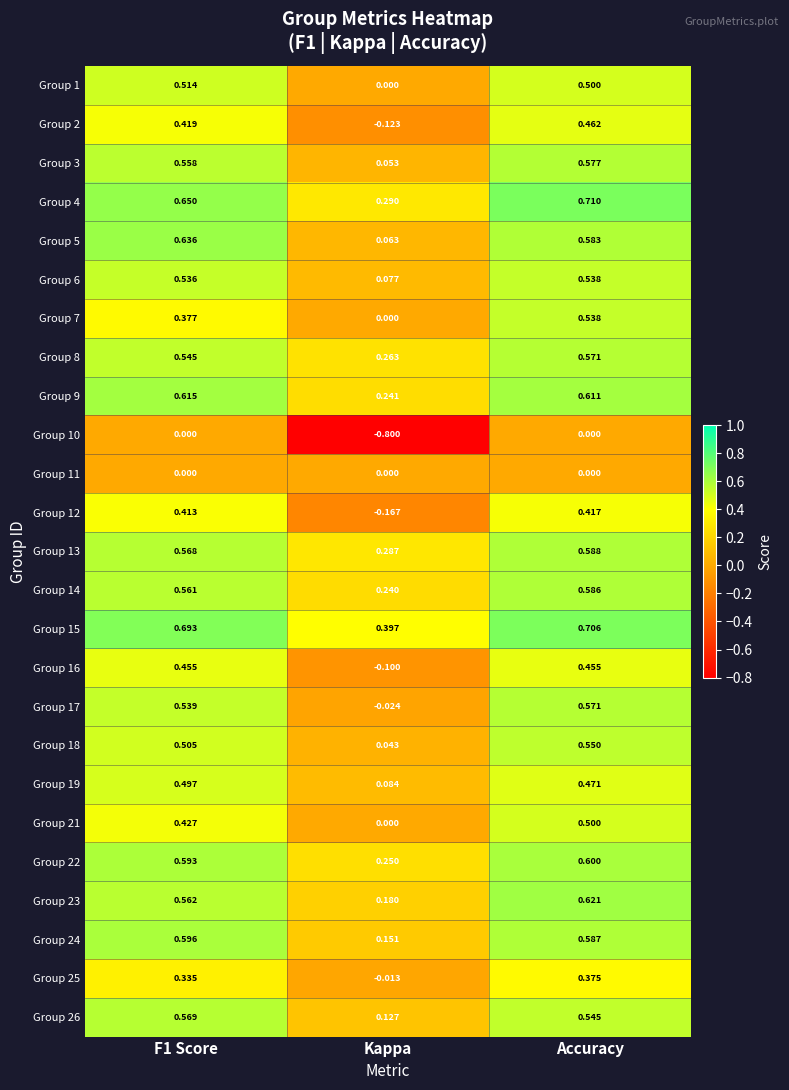

Which category has the highest value across all series?

Accuracy